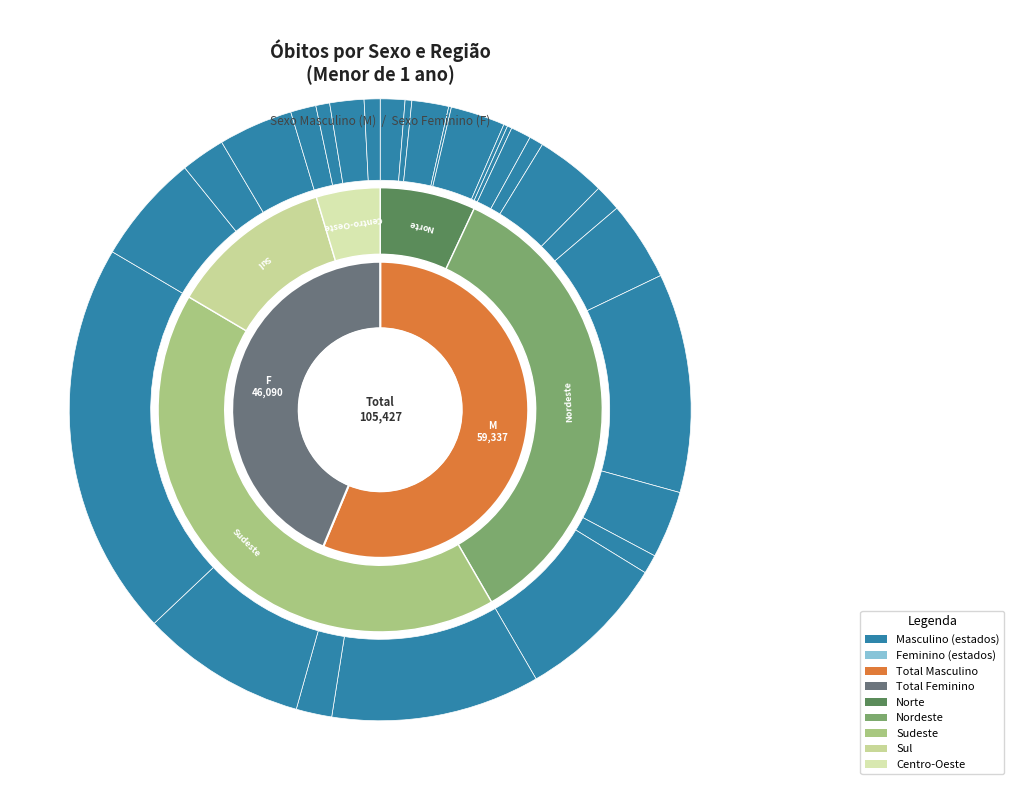

Which slice is the largest?

São Paulo